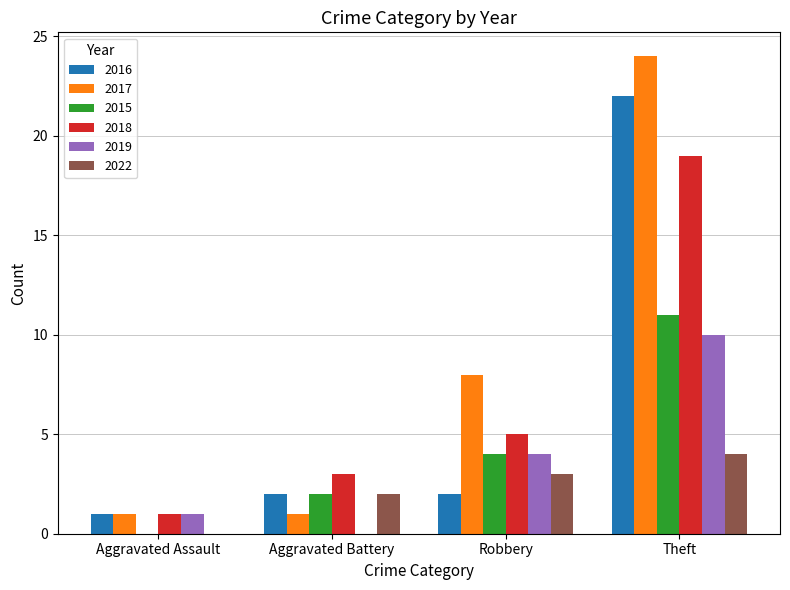

Which series has the widest spread of values?

2017